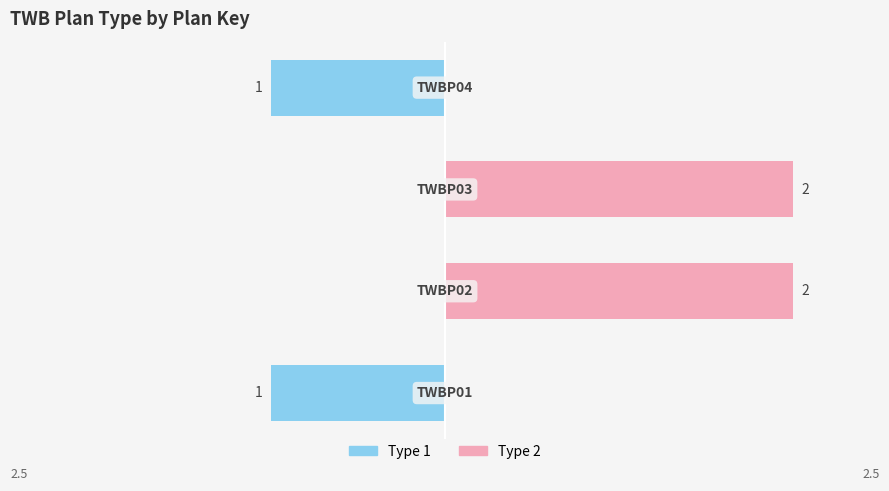

Which has a higher value, 2 or 1?

2